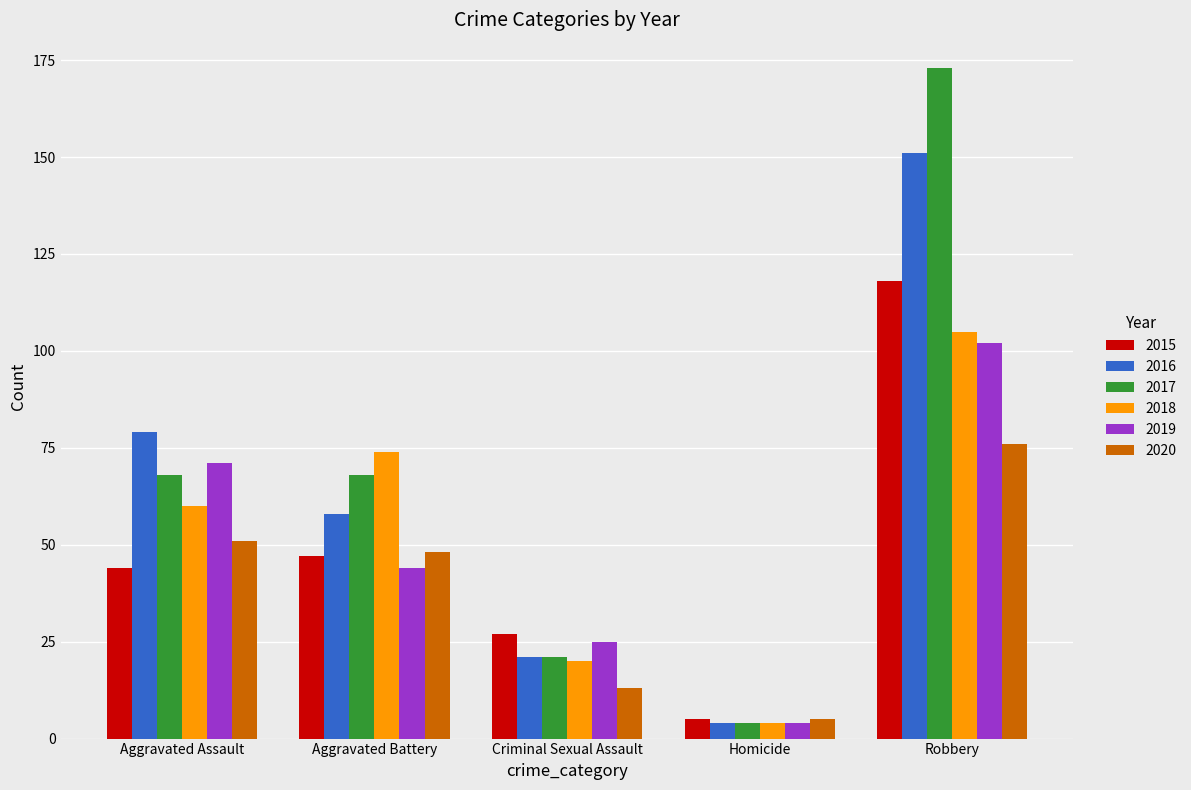

At how many categories does at least one series exceed 84?

1